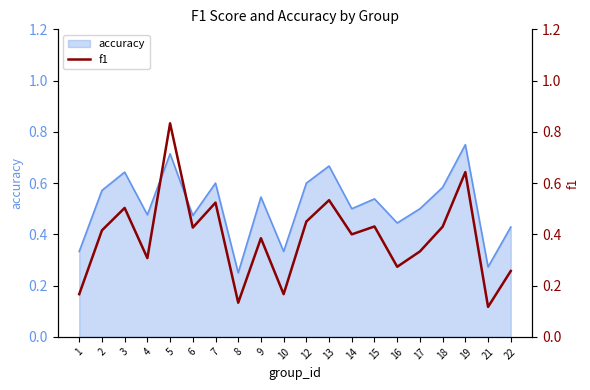

What is the difference between the second highest and second lowest values?

0.5